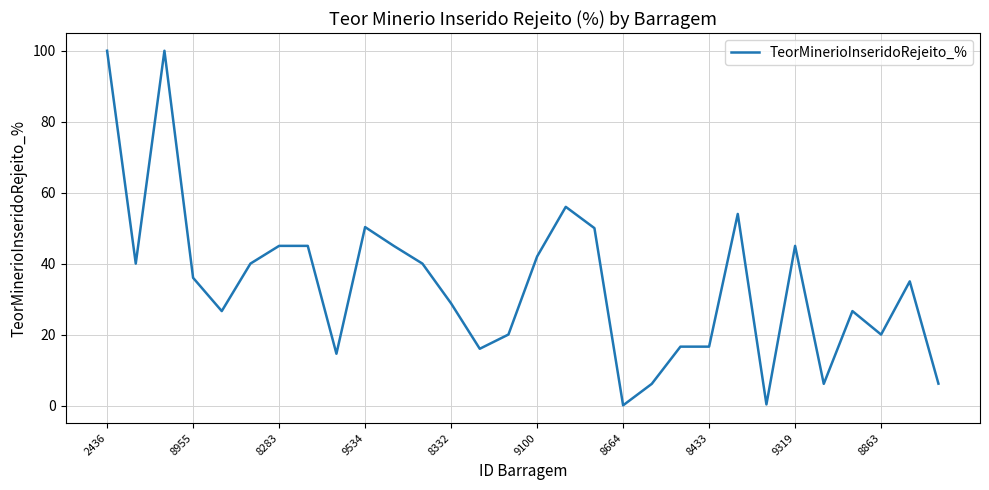

What is the greatest value displayed?

100.0